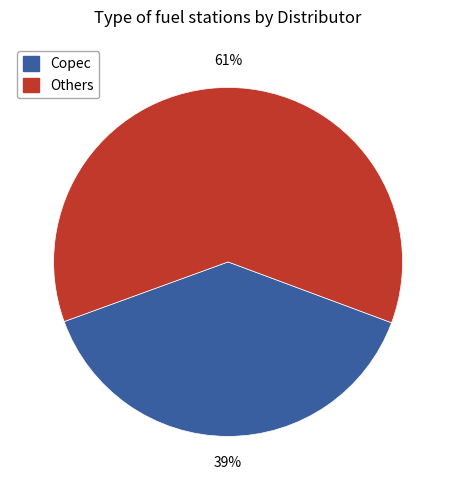

Is there any slice that represents more than half of the pie?

Yes